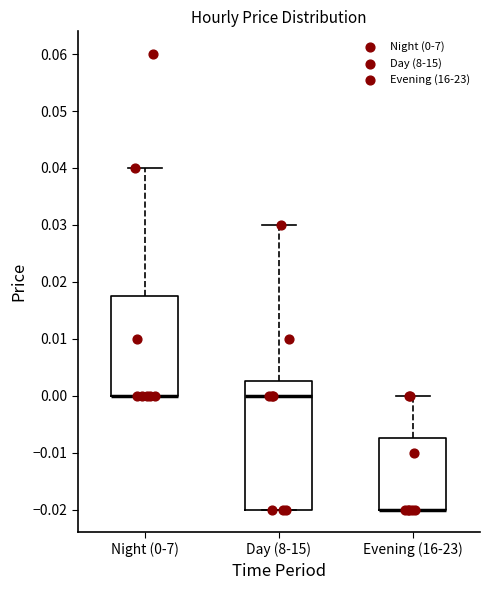

Reading left to right, read every box against the y-axis: the position of its median line, the range the box covers, and the ends of its whiskers. The values are not printed on the chart, so give them approximately, as read against the axis.

Night (0-7): median 0.000 (drawn on the box's lower edge), box 0.000 to 0.018, whiskers 0.000 to 0.040
Day (8-15): median 0.000, box -0.020 to 0.003, whiskers -0.020 to 0.030
Evening (16-23): median -0.020 (drawn on the box's lower edge), box -0.020 to -0.007, whiskers -0.020 to 0.000